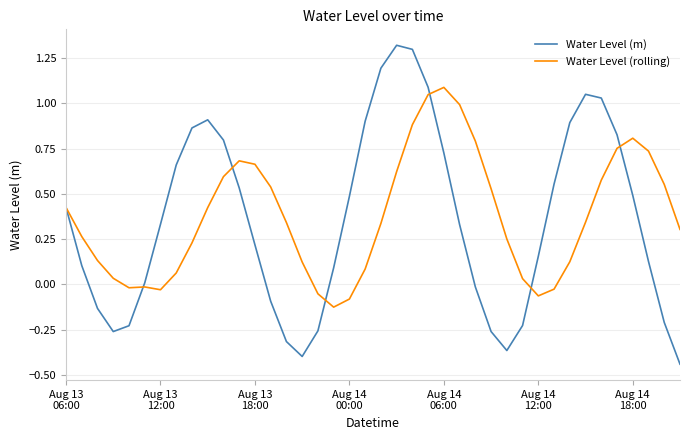

Does the chart display data point markers on the line(s)?

No